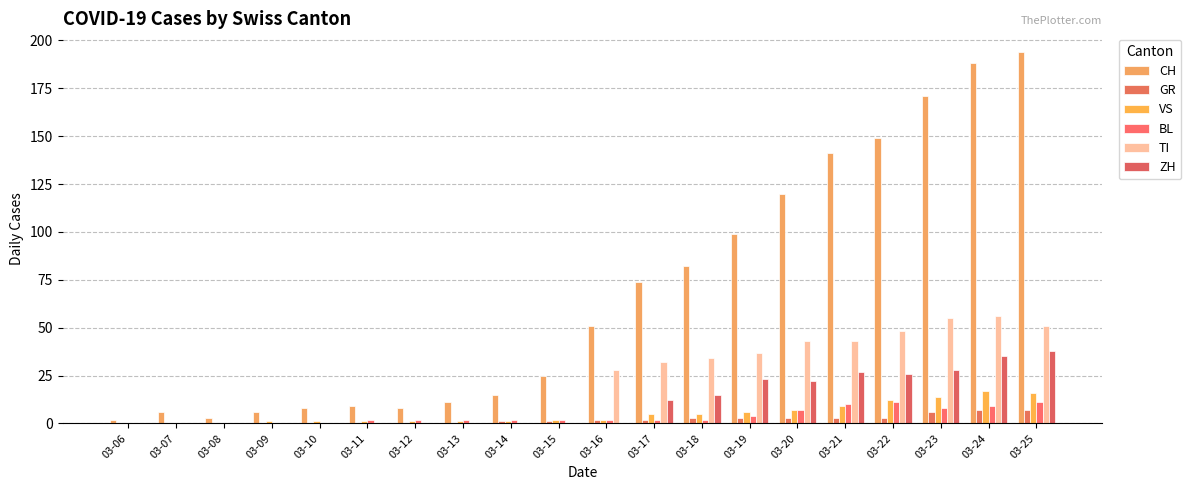

Count the number of data series in this chart.

6